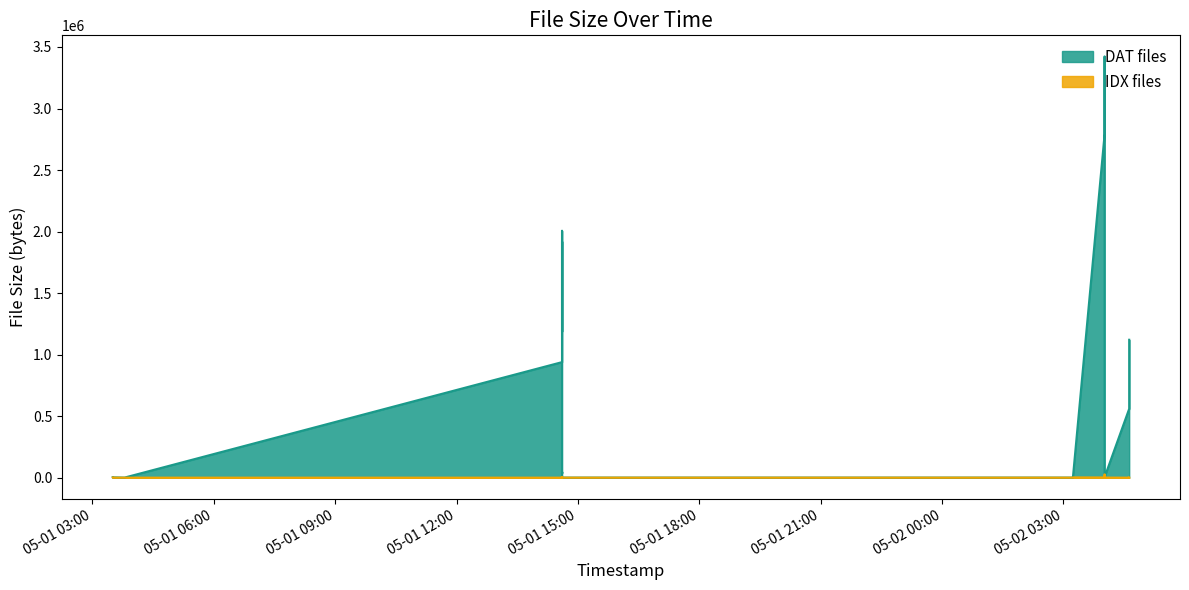

Is the value of IDX files at 2025-05-02 03:14:22 greater than the value of DAT files at 2025-05-02 04:37:41?

No